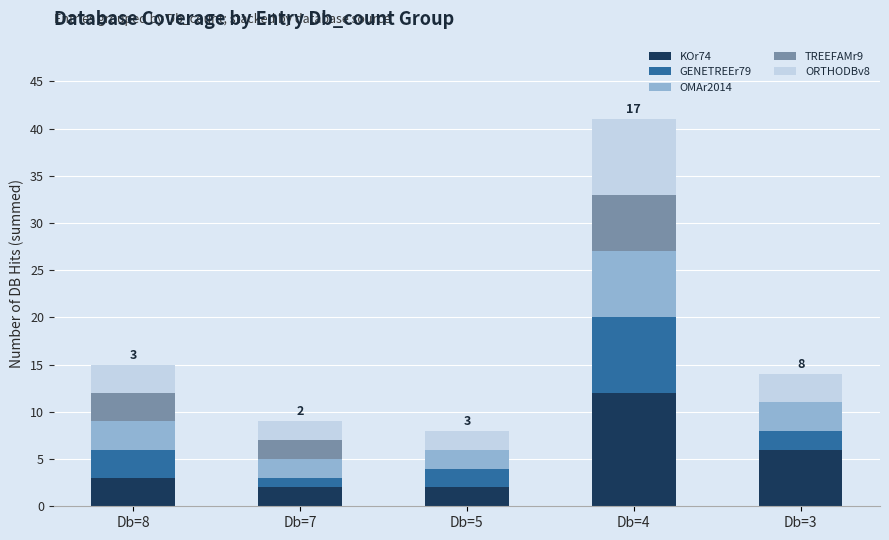

What is the sum of all KOr74 values?

25